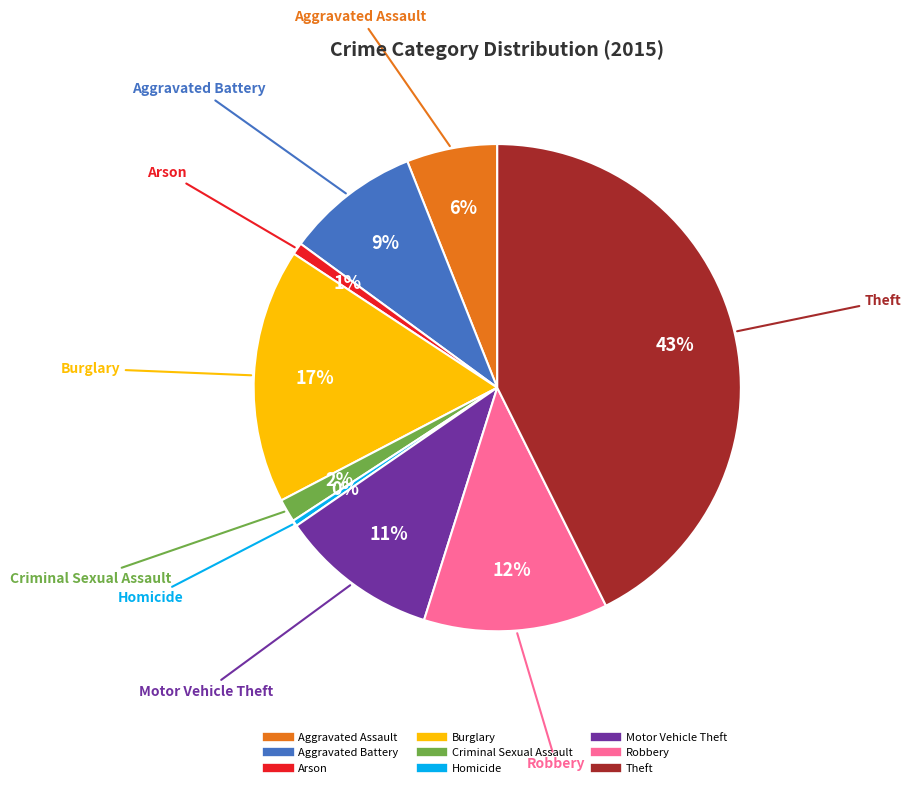

What percentage is the Aggravated Assault slice, to the nearest percent?

6%